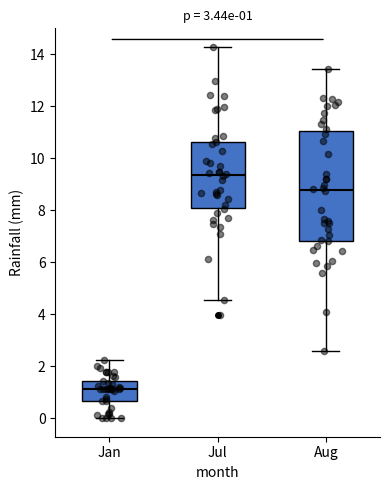

Which box's median line is the lowest?

Jan